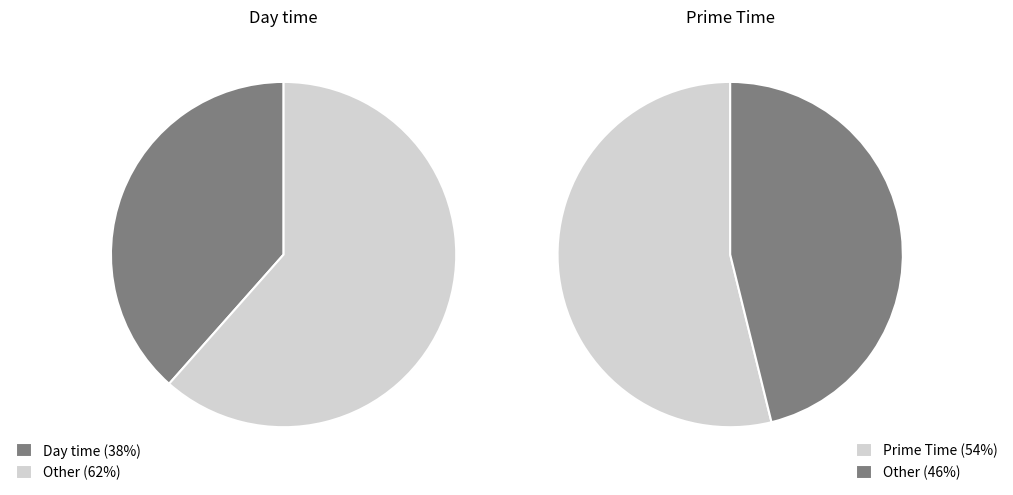

What is the largest slice in the pie chart?

Prime Time